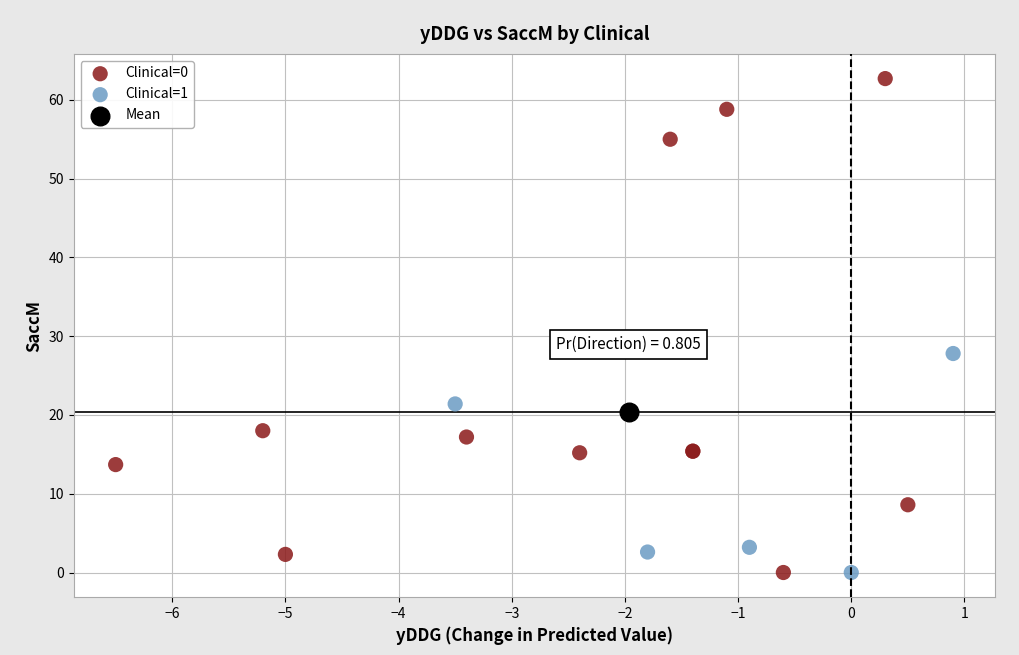

What are all the series names shown in the legend?

Clinical=0, Clinical=1, Mean